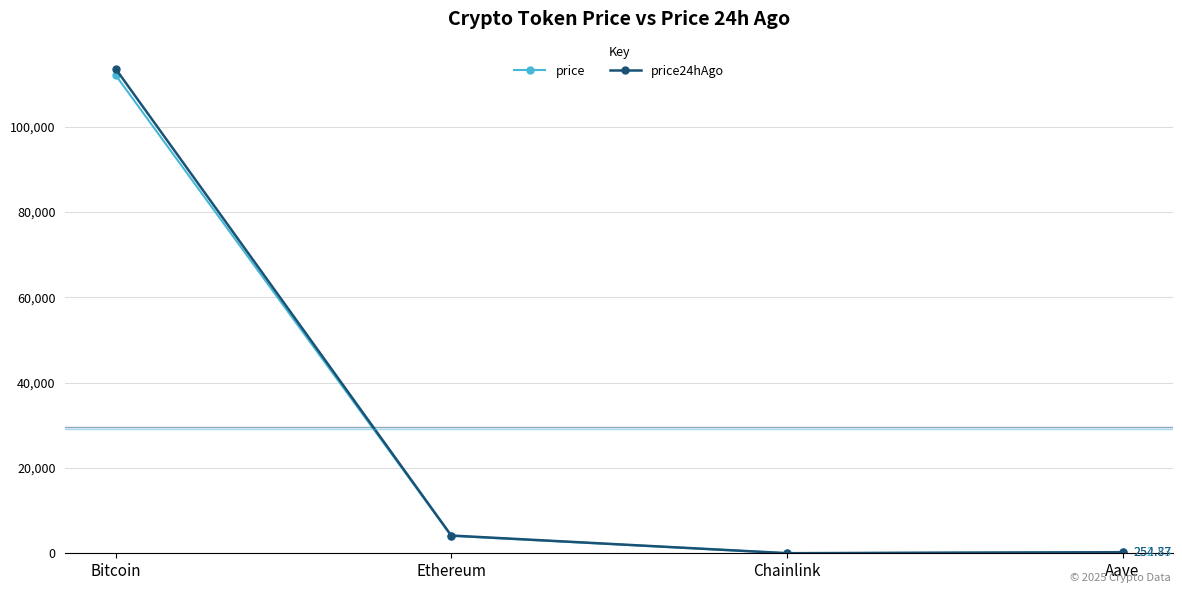

What is the label of the 2nd point from the left?

Ethereum